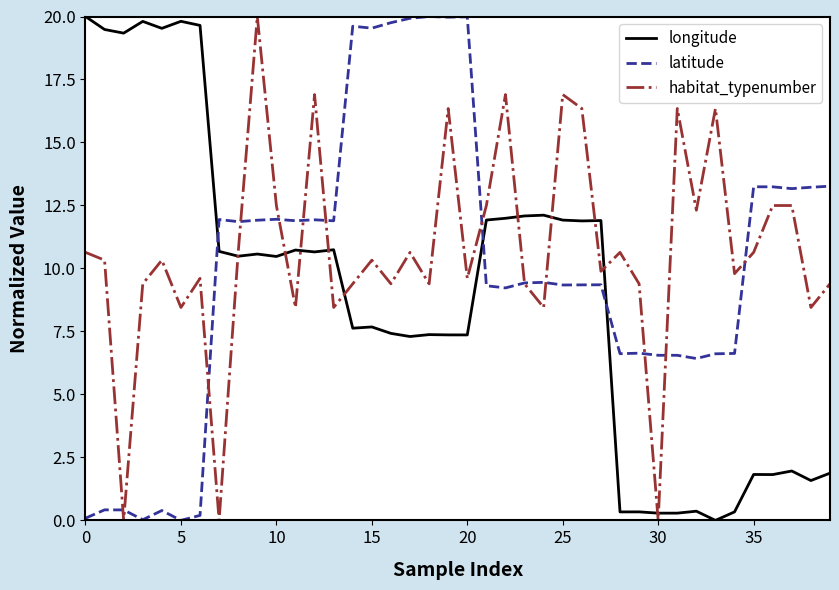

What is the highest value of the latitude series?

20.0